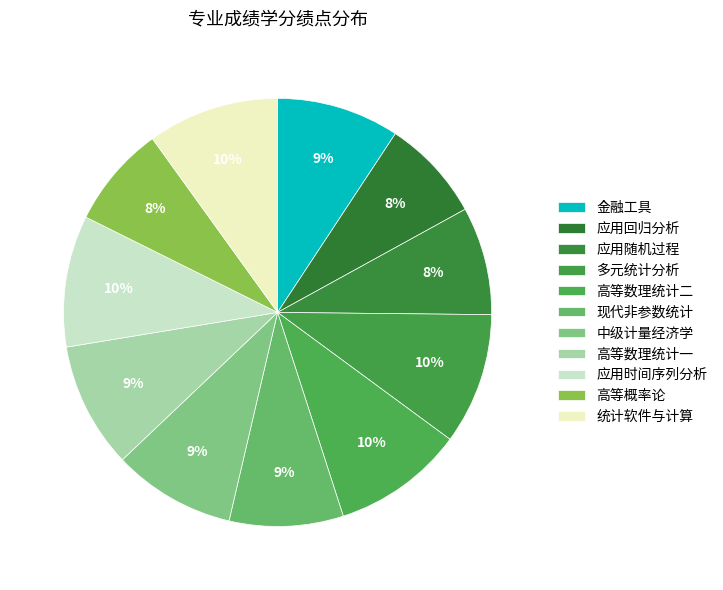

To the nearest percent, what portion does 应用回归分析 represent?

8%